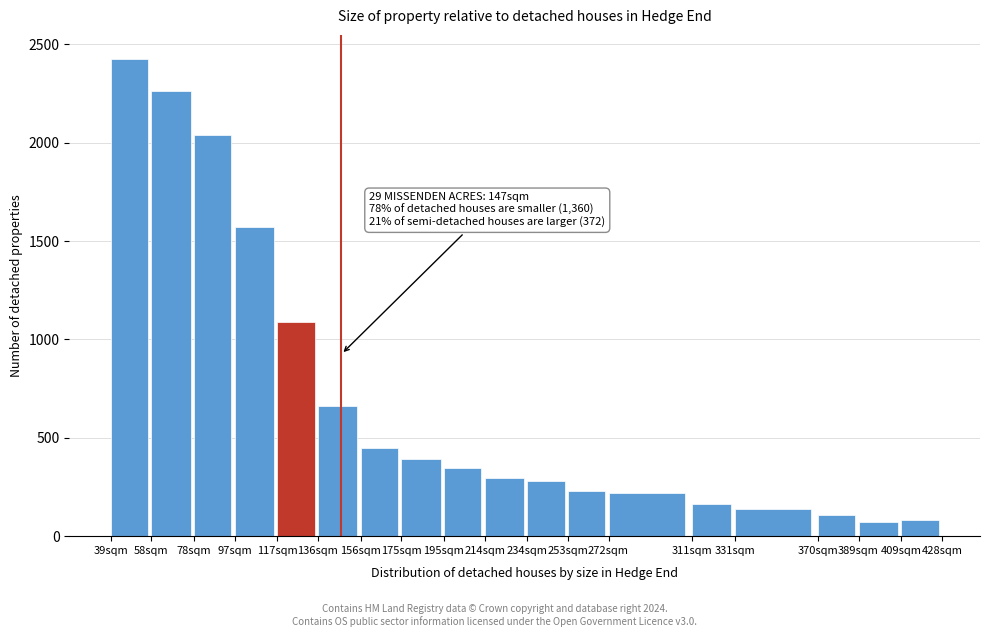

Reading left to right, list all the values displayed in this chart.

2427	2263	2039	1572	1089	661	447	392	345	298	278	232	219	165	136	106	70	82